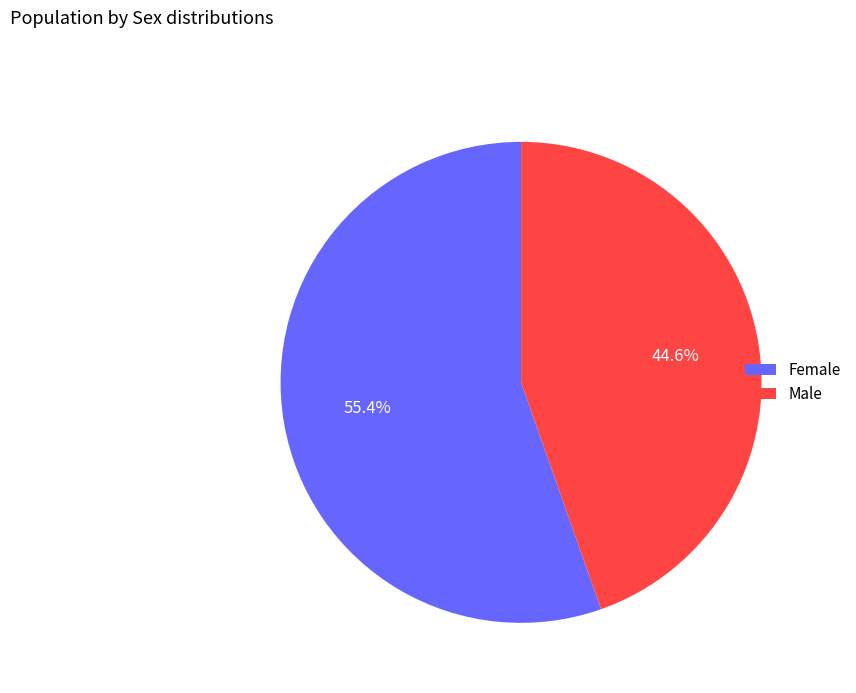

Count the number of slices in the pie.

2